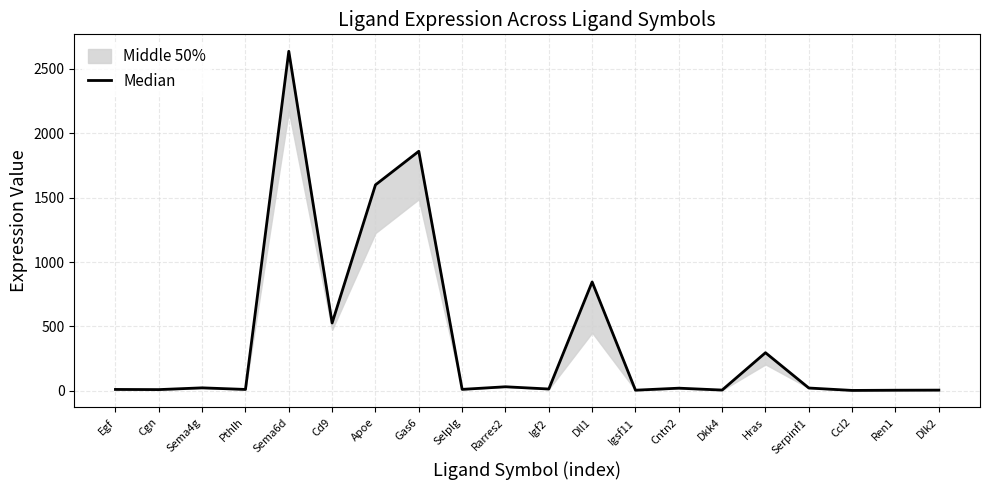

What is the minimum value shown in the chart?

3.7